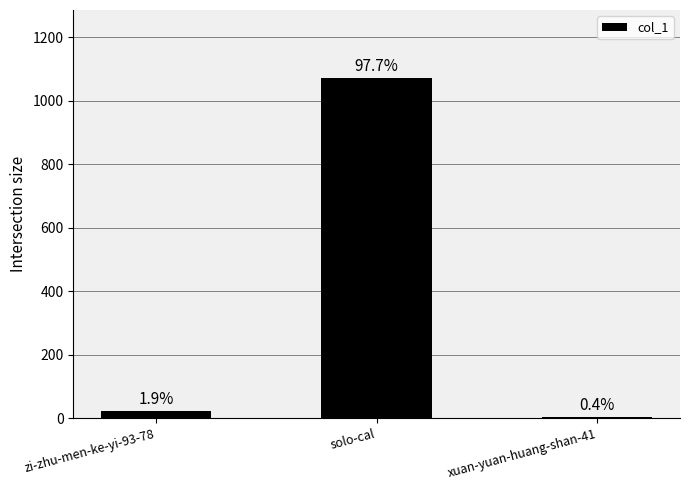

True or false: the data shows 1071 at solo-cal.

True